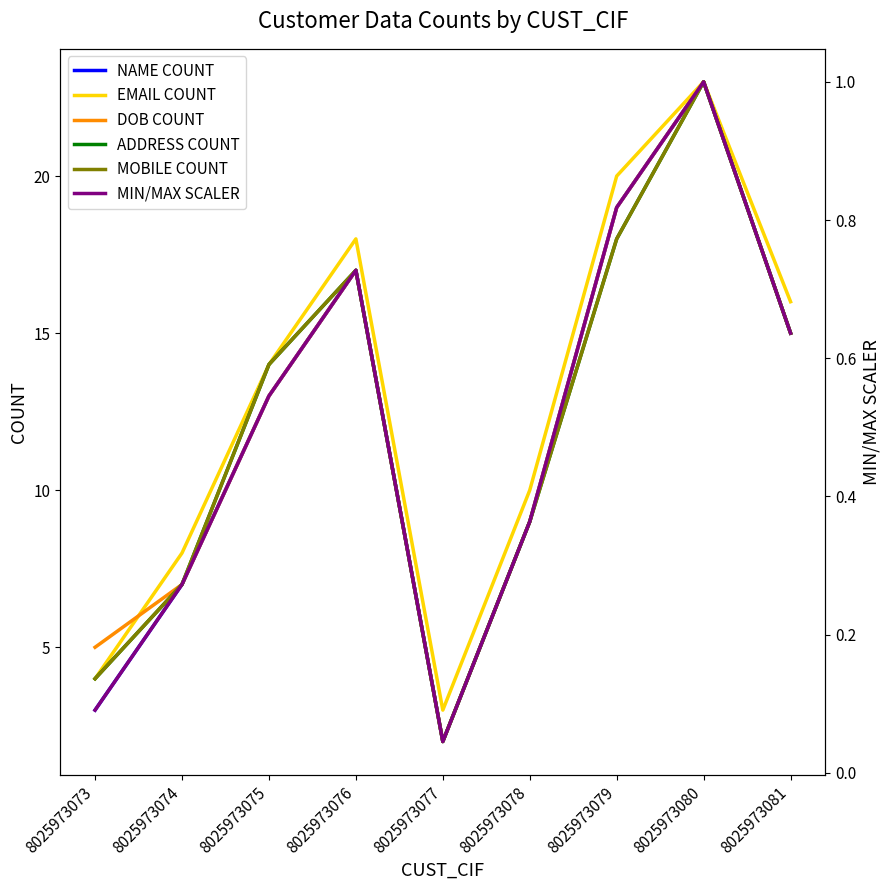

Is it true that MOBILE COUNT equals 23.0 at 8025973080?

True